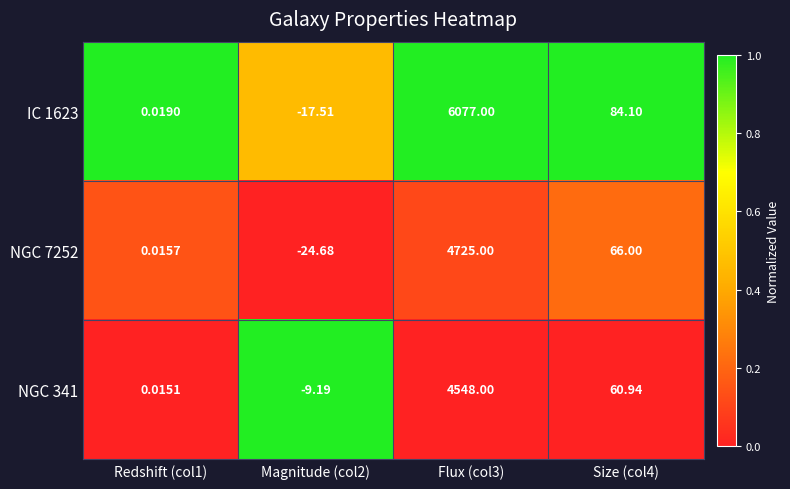

Is the value of NGC 7252 at Size (col4) greater than the value of IC 1623 at Redshift (col1)?

Yes